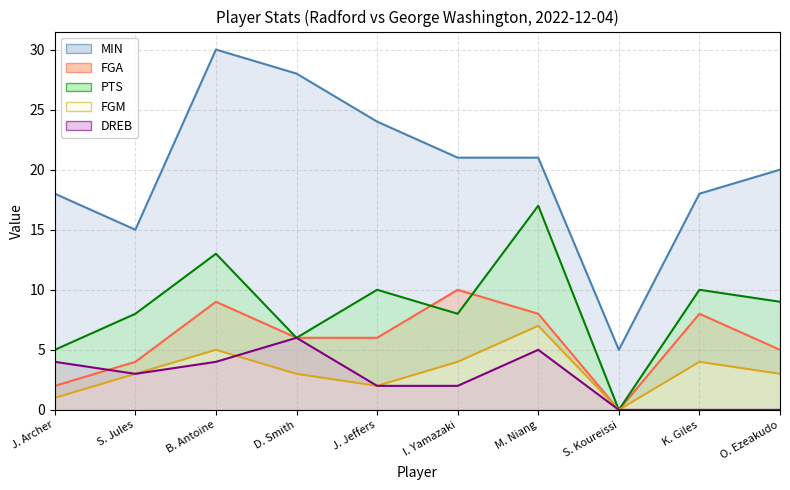

Which has a higher value, K. Giles or J. Archer?

K. Giles